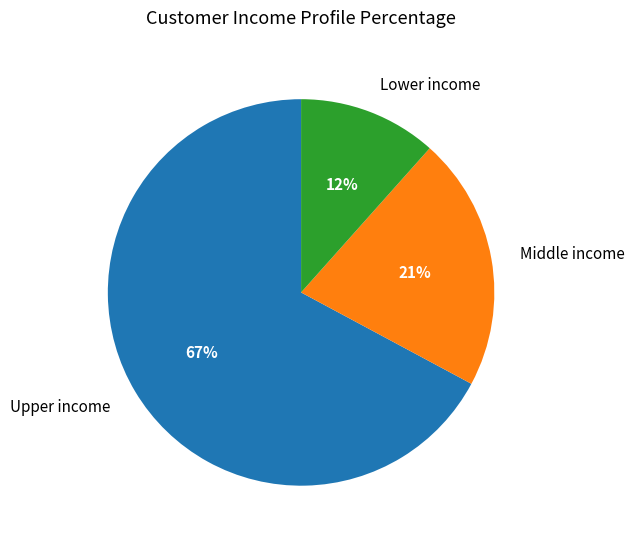

Is there any slice that represents more than half of the pie?

Yes